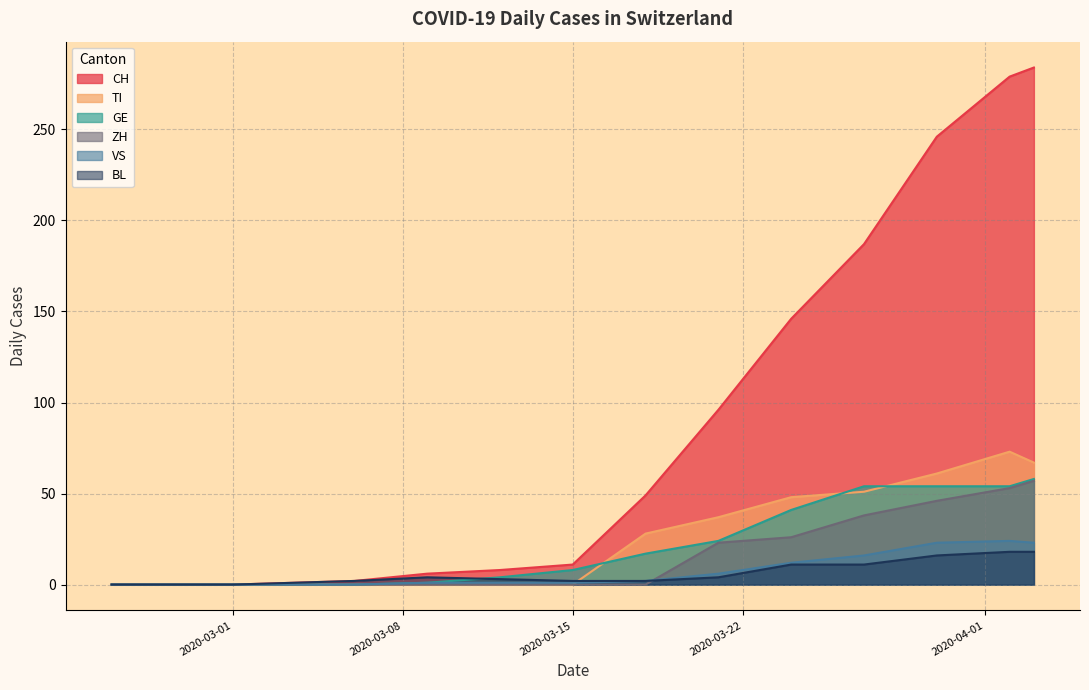

True or false: VS has more than 1 interior local peaks.

False